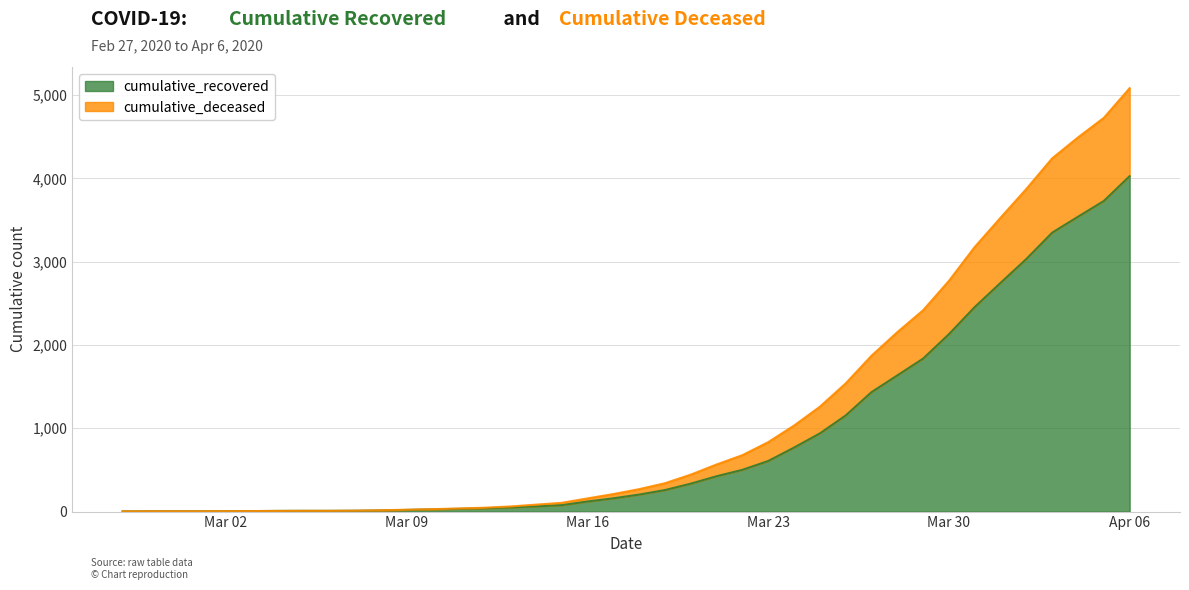

At which category is the sum across all series the highest?

Apr 06